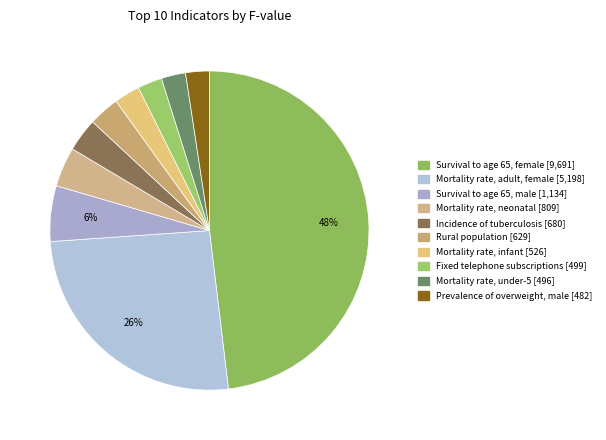

Count the number of slices in the pie.

10